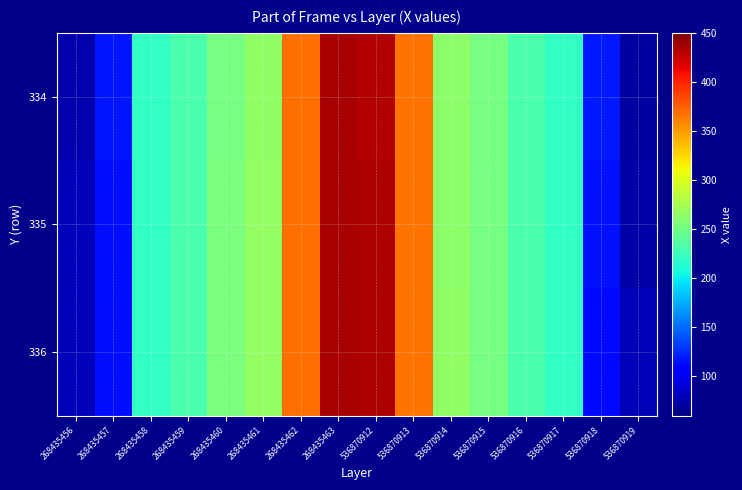

Reading left to right, extract all data points from this chart.

334: 268435456=76	268435457=117	268435458=221	268435459=232	268435460=253	268435461=265	268435462=368	268435463=435	536870912=433	536870913=367	536870914=264	536870915=252	536870916=231	536870917=220	536870918=118	536870919=71
335: 268435456=80	268435457=114	268435458=221	268435459=232	268435460=254	268435461=266	268435462=368	268435463=435	536870912=434	536870913=367	536870914=264	536870915=252	536870916=231	536870917=220	536870918=116	536870919=75
336: 268435456=80	268435457=114	268435458=221	268435459=232	268435460=254	268435461=266	268435462=368	268435463=435	536870912=434	536870913=367	536870914=265	536870915=253	536870916=231	536870917=220	536870918=113	536870919=79